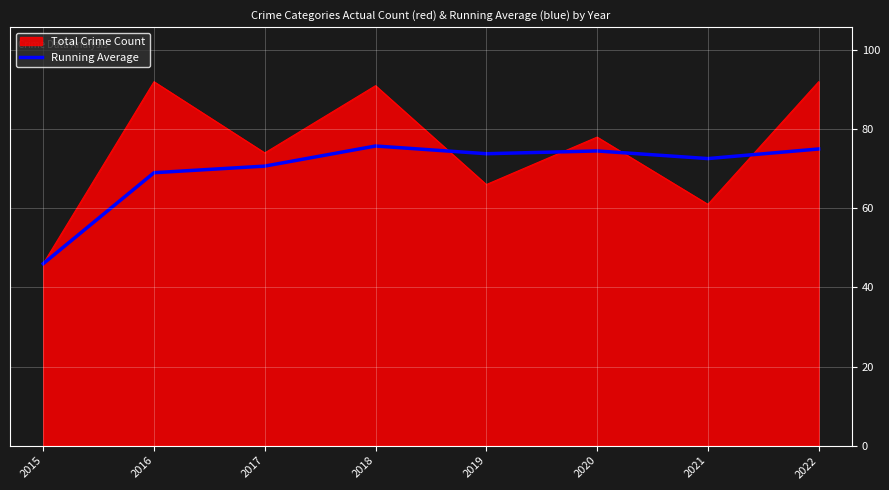

What is the spread (max minus min) of values at 2016?

23.0